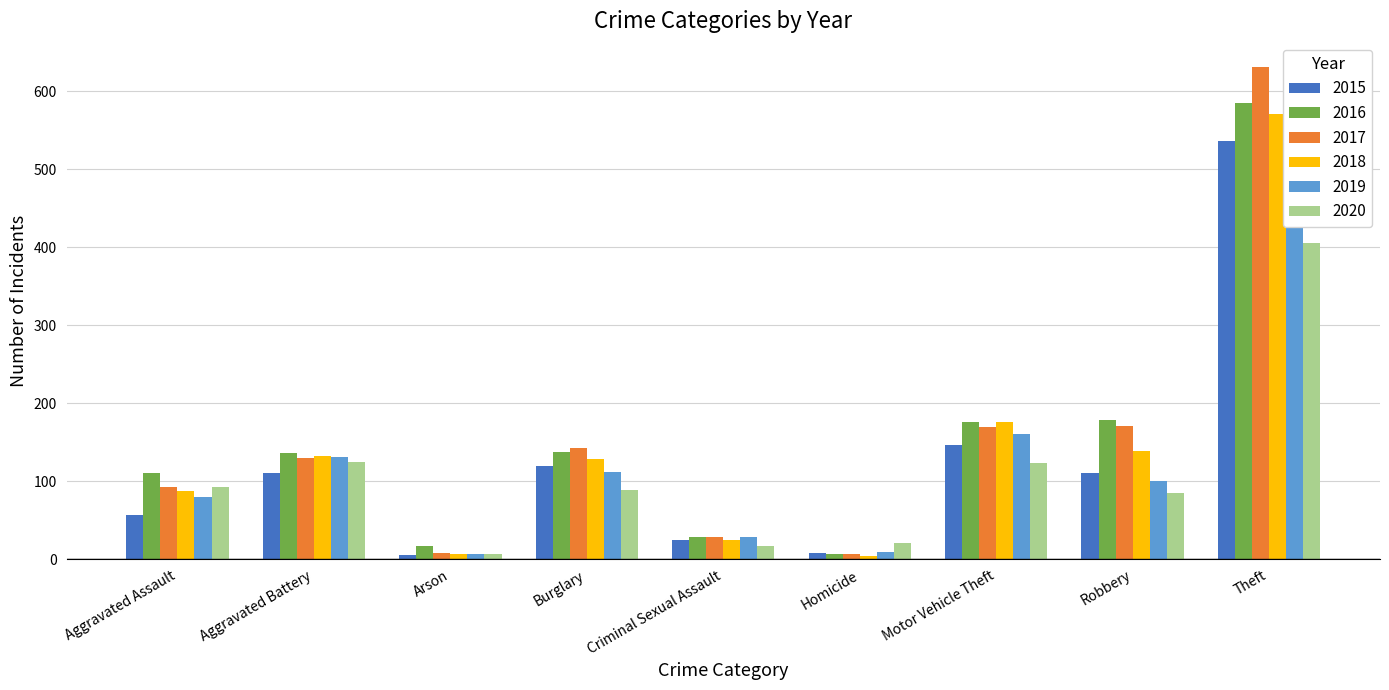

At which category does the chart reach its peak across all series?

Theft